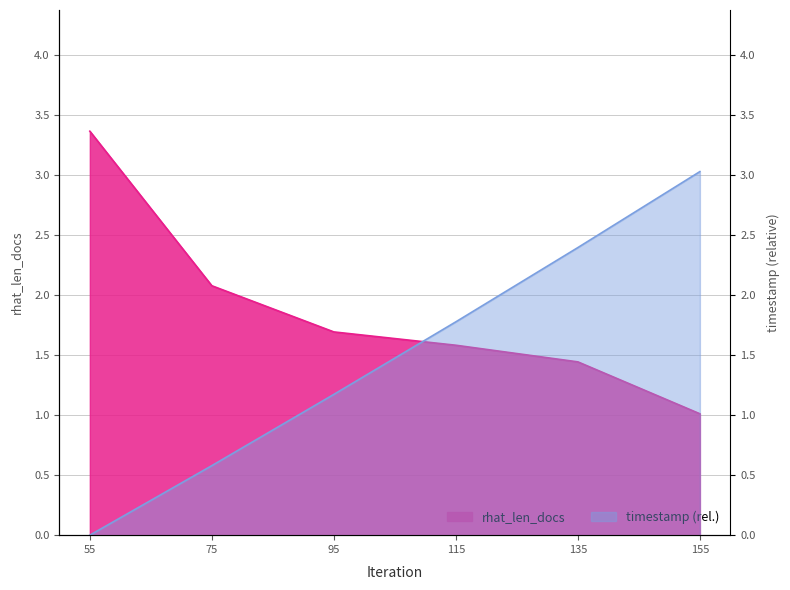

What is the sum of the rhat_len_docs values at 155 and 115?

2.6